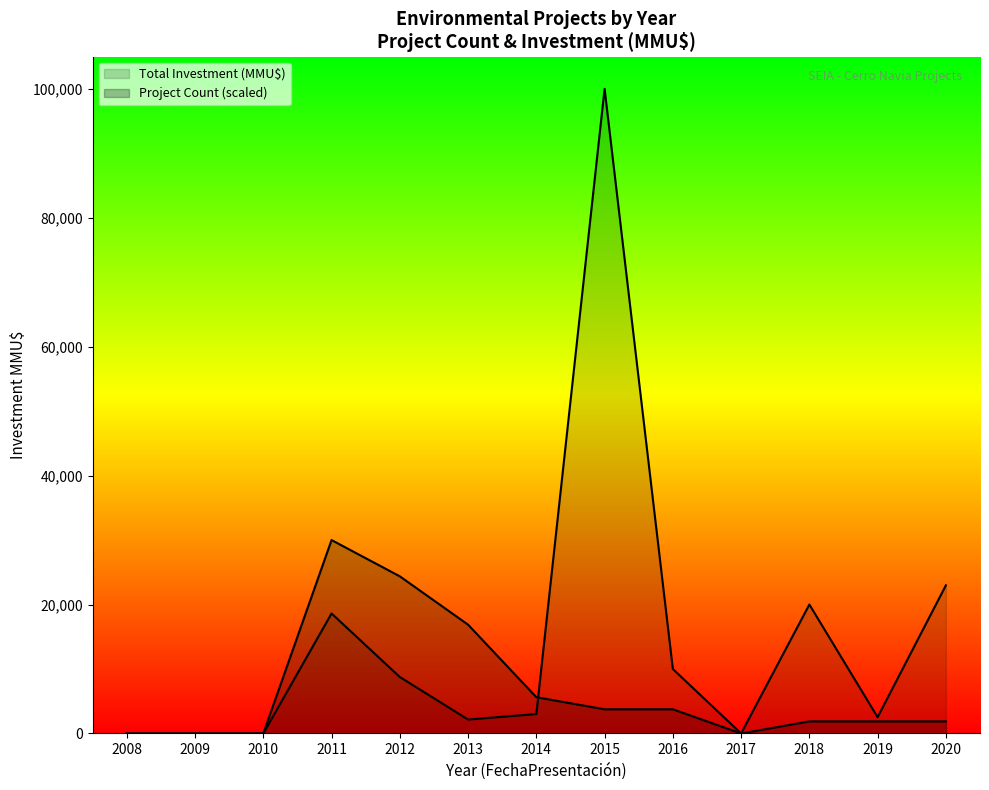

The value of Total Investment (MMU$) at 2016 is 10000. True or false?

True